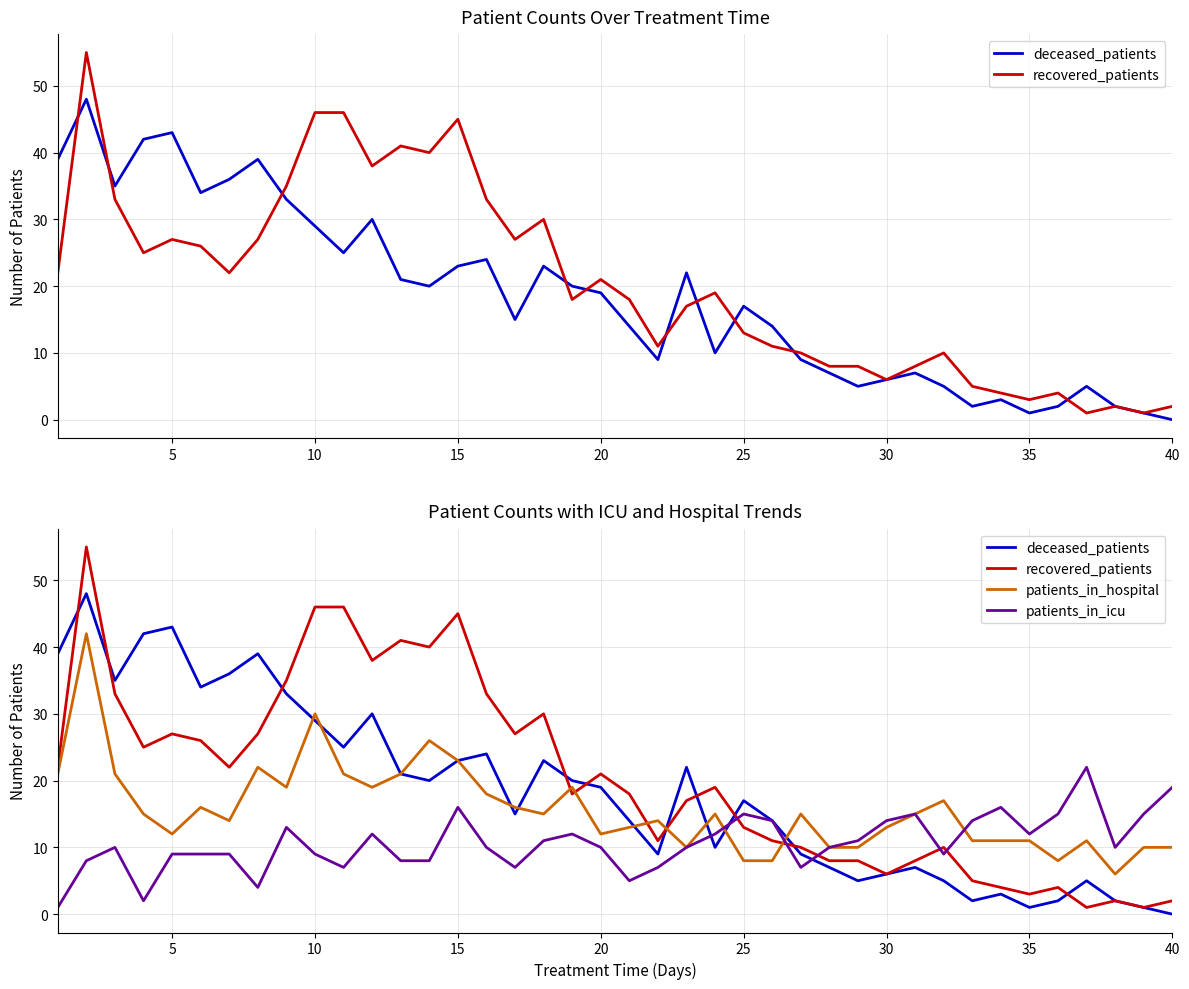

List the series in order of their peak value, highest first.

recovered_patients, deceased_patients, patients_in_hospital, patients_in_icu